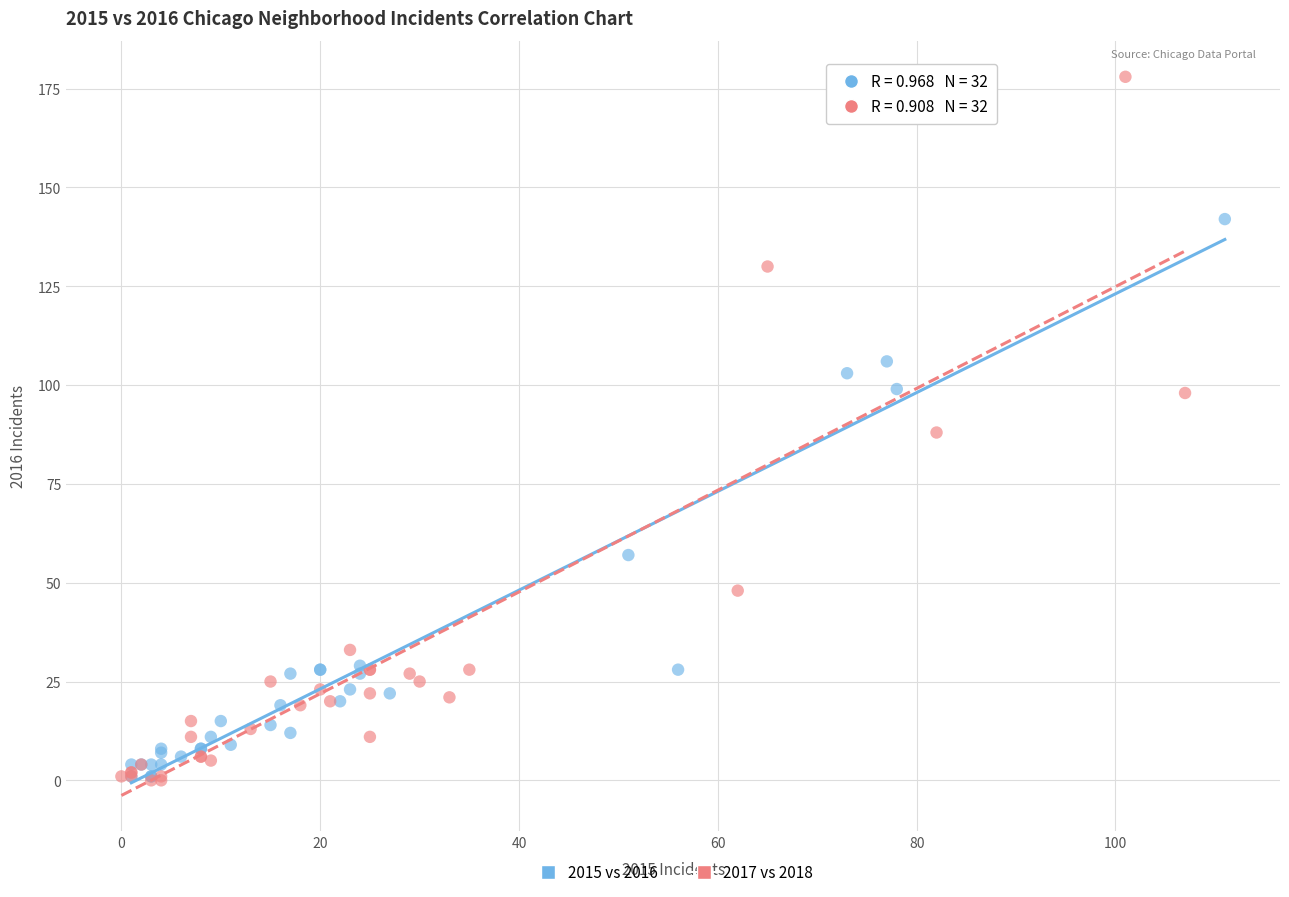

Which series has the largest Y range (max minus min)?

2017 vs 2018